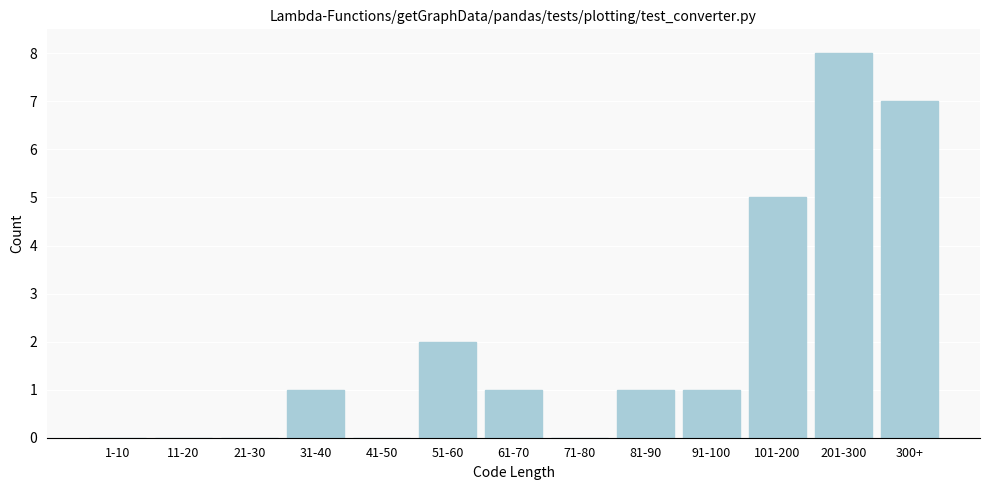

Reading right to left, extract all data points from this chart.

300+=7	201-300=8	101-200=5	91-100=1	81-90=1	71-80=0	61-70=1	51-60=2	41-50=0	31-40=1	21-30=0	11-20=0	1-10=0